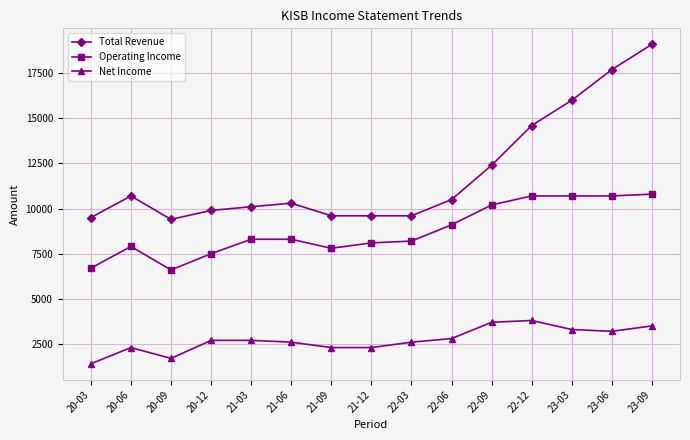

True or false: Net Income has a value of 2600 at 22-03.

True